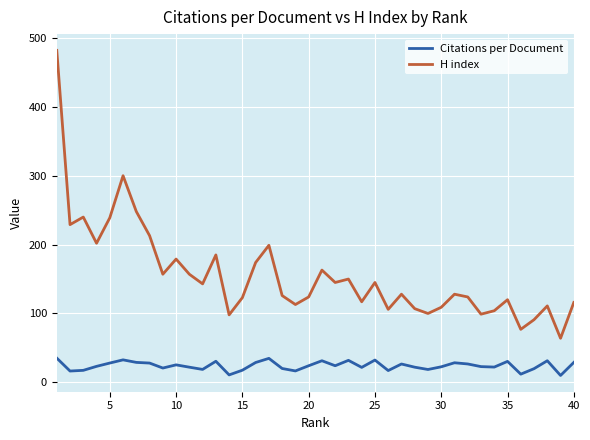

In Citations per Document, how many points are lower than both neighbors (excluding endpoints)?

12